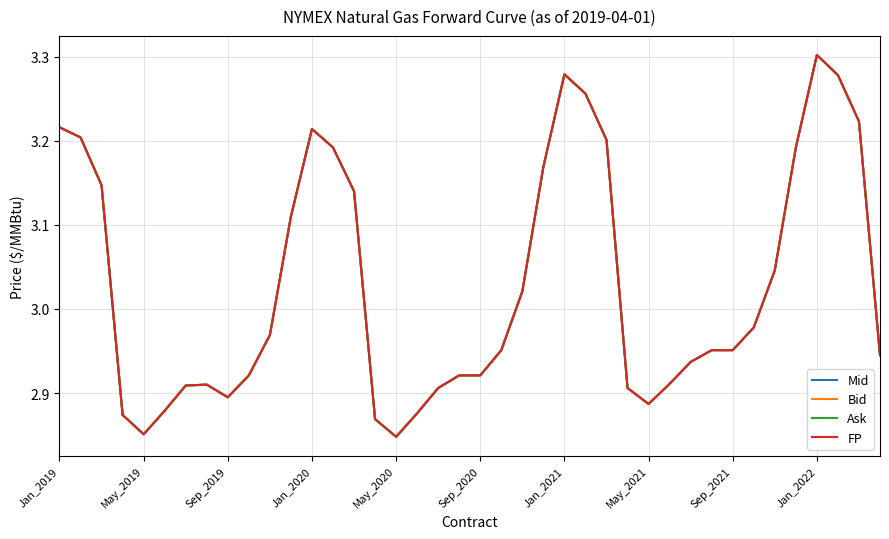

True or false: FP and Ask intersect in this chart.

False